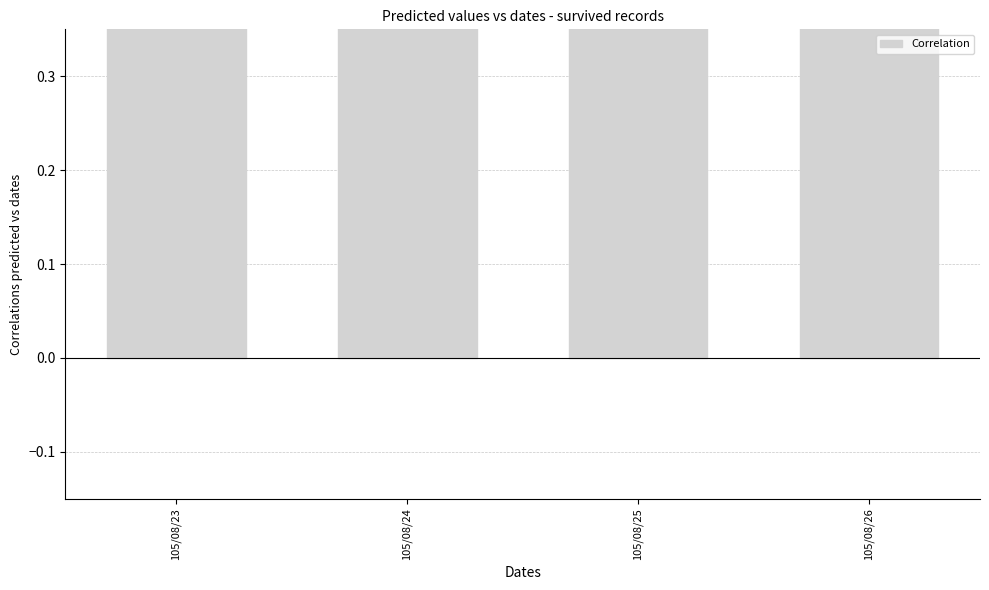

Between 105/08/26 and 105/08/24, which is larger?

105/08/26